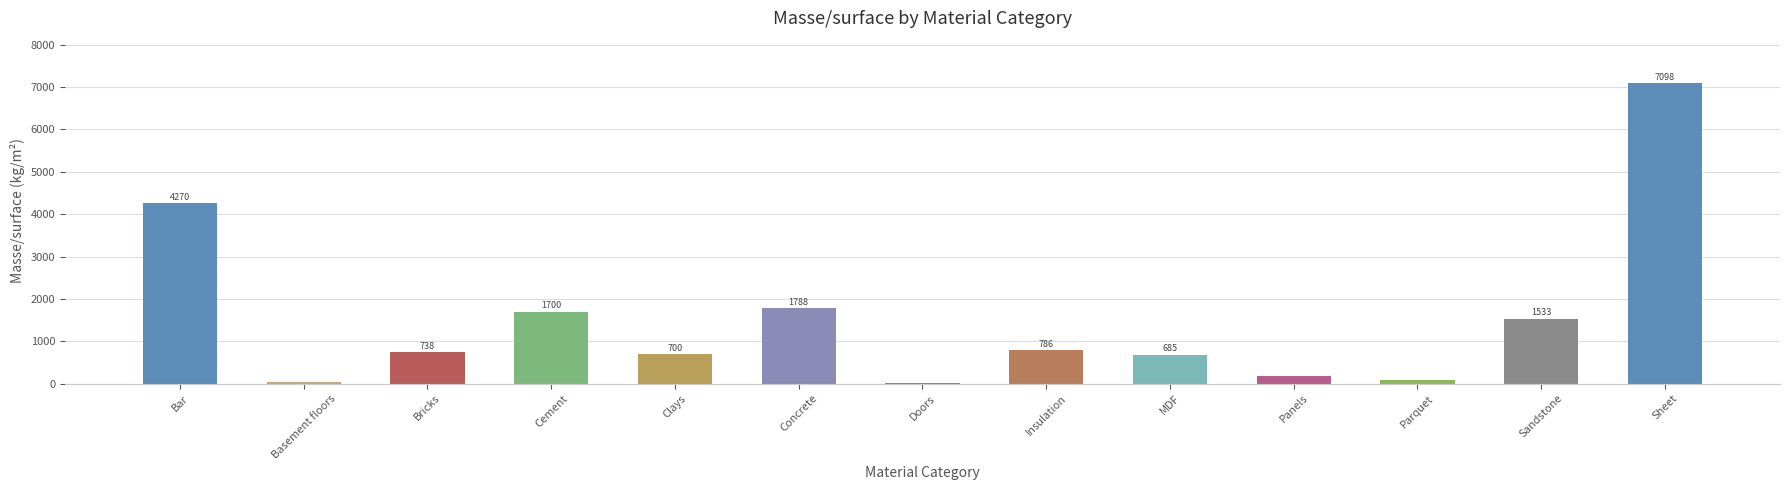

What is the greatest value displayed?

7098.0